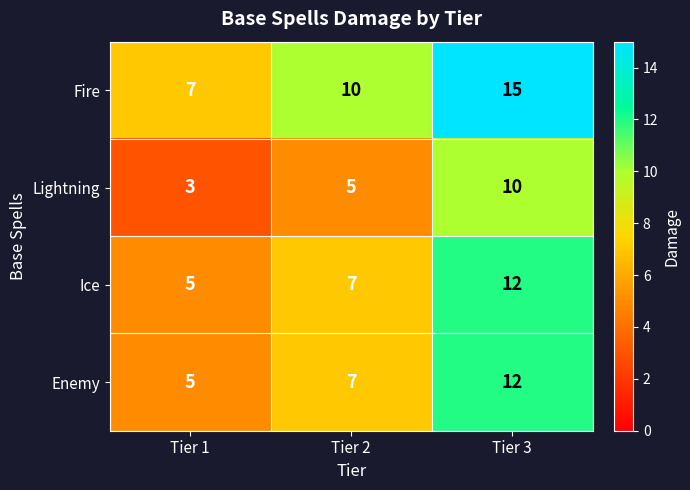

Is it true that Enemy equals 9 at Tier 2?

False